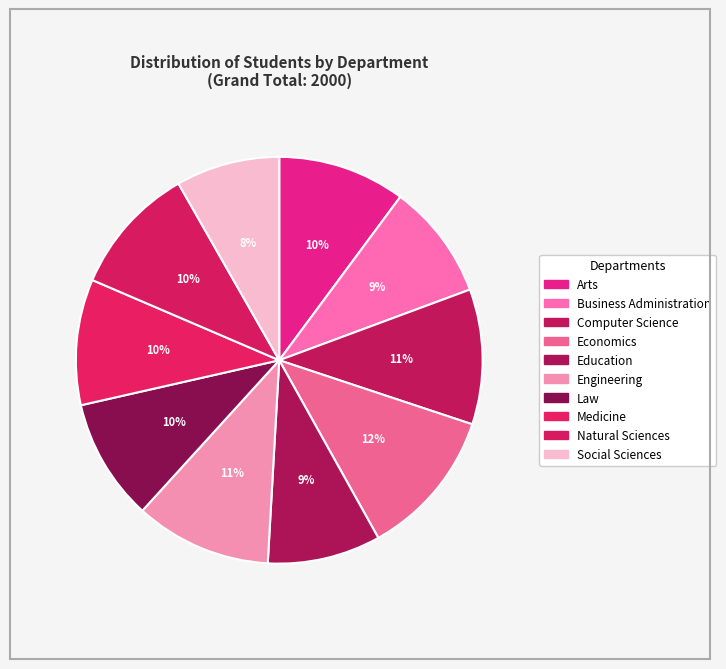

Which slice is the smallest?

Social Sciences